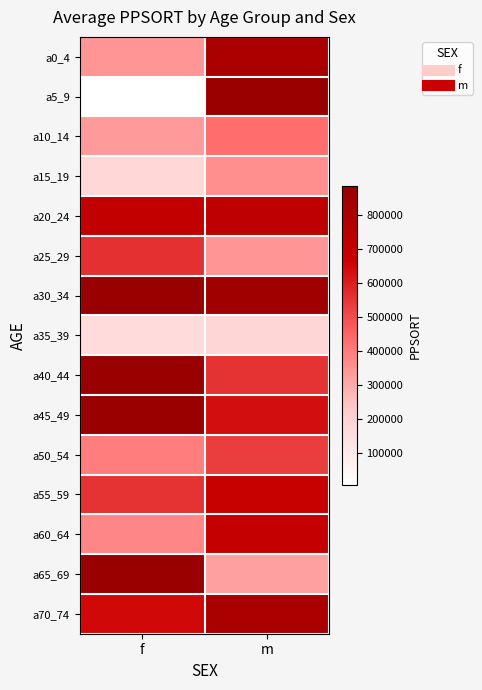

What is the greatest value displayed?

883785